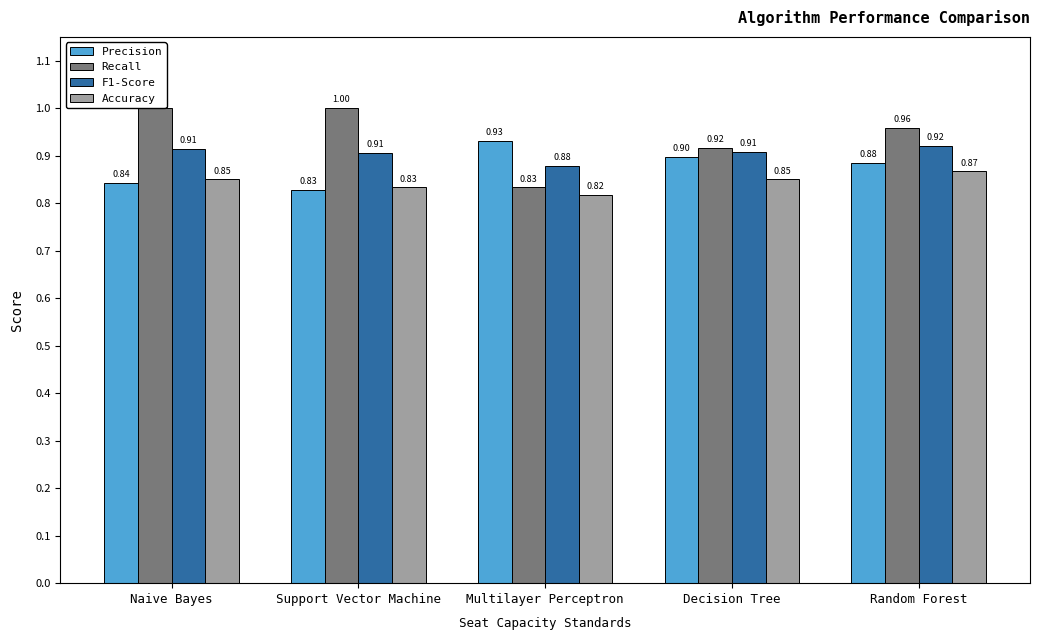

What is the label of the 3rd bar from the left?

Multilayer Perceptron